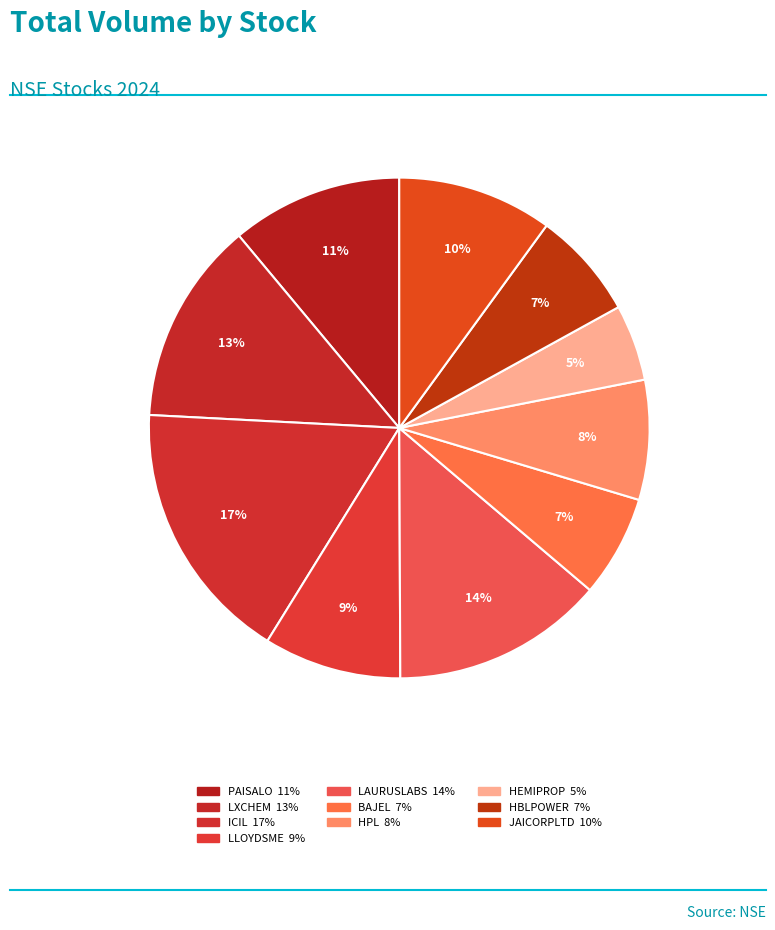

Does HPL account for over 50% of the chart?

No